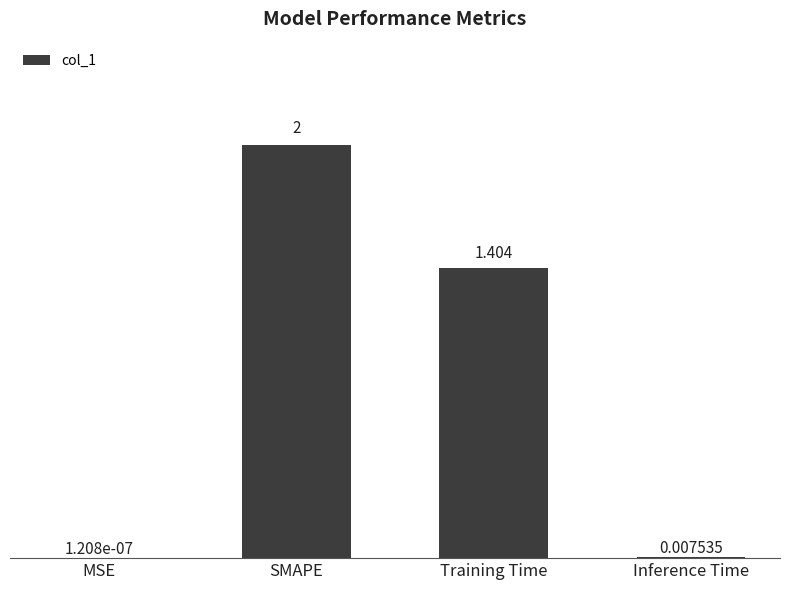

At which category does the chart reach its peak across all series?

SMAPE